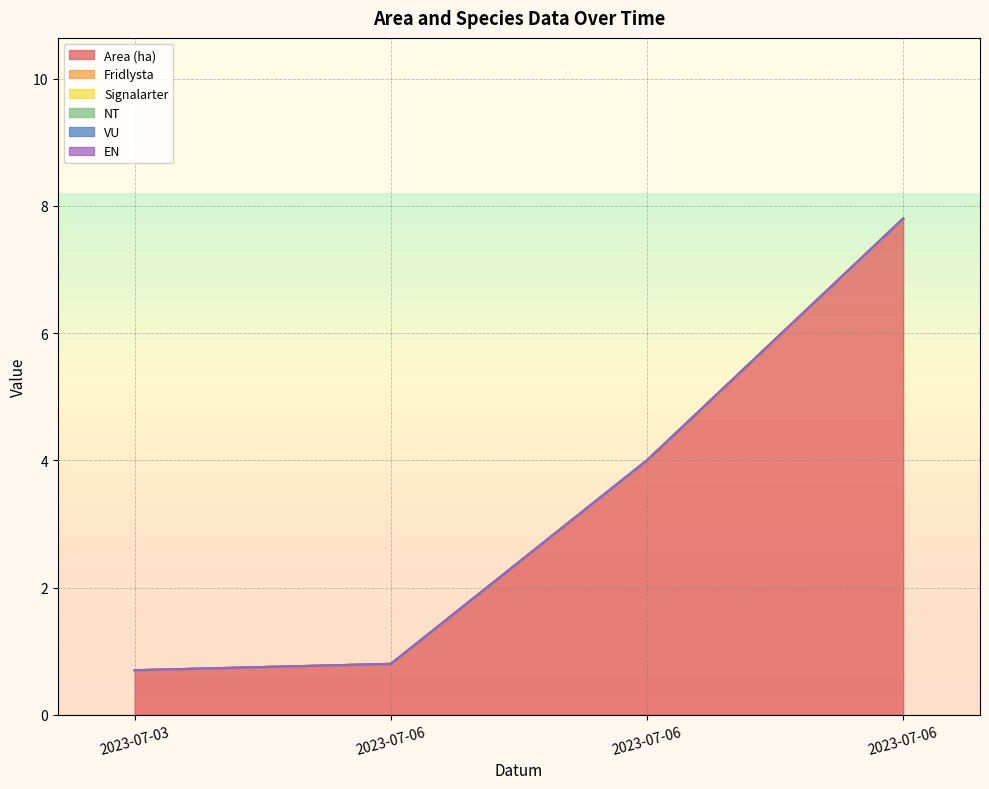

Does the chart display data point markers on the line(s)?

No